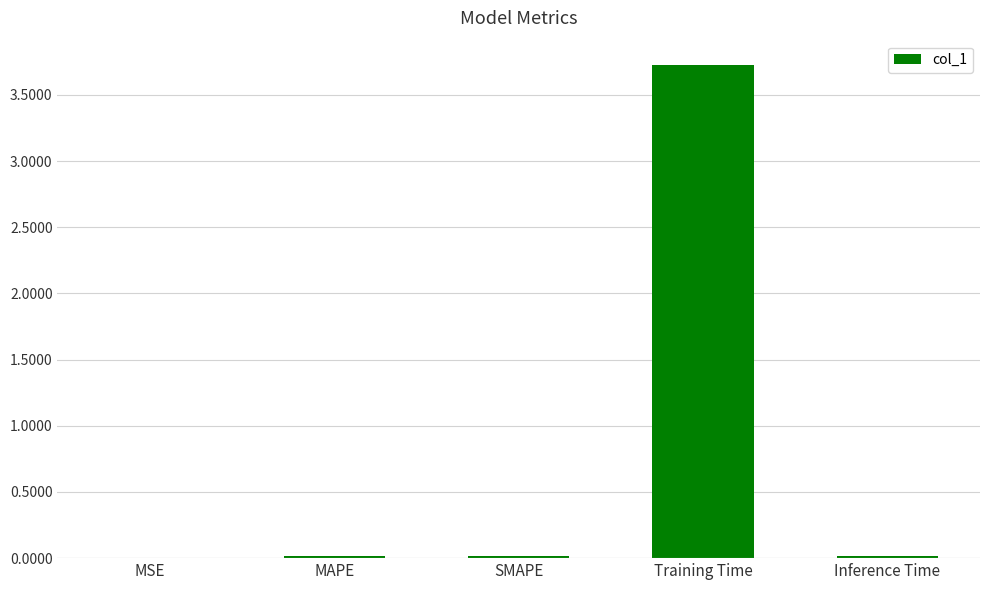

Is it true that the value at SMAPE is 0.0?

True